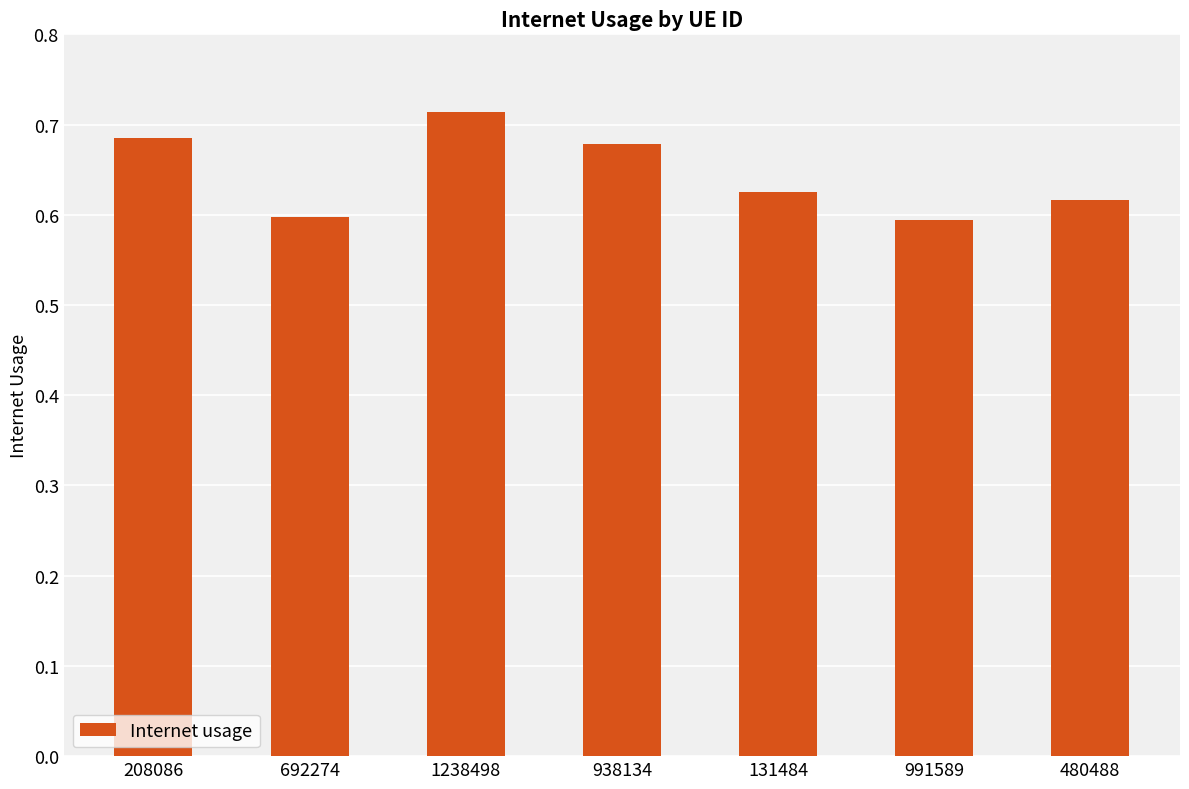

How many values are between 0 and 1?

7